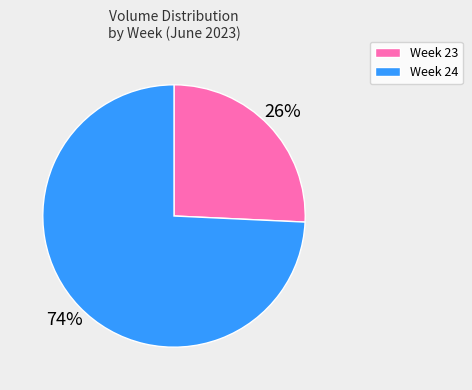

What percentage is the Week 24 slice, to the nearest percent?

74%